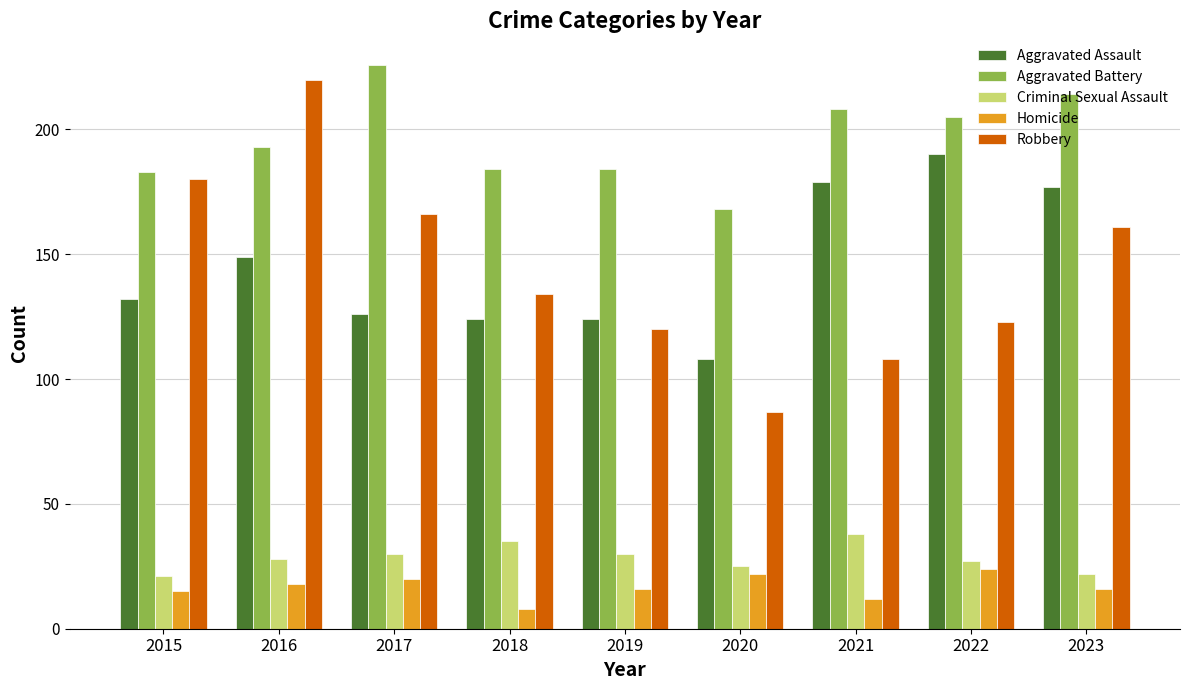

Which series has the largest total across all categories?

Aggravated Battery